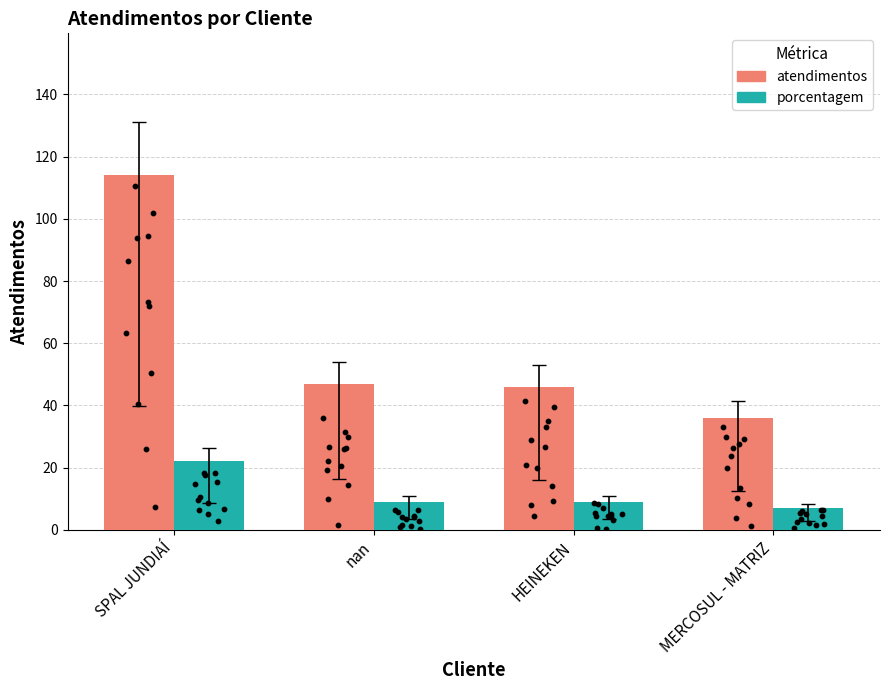

At which category is the sum across all series the highest?

SPAL JUNDIAÍ